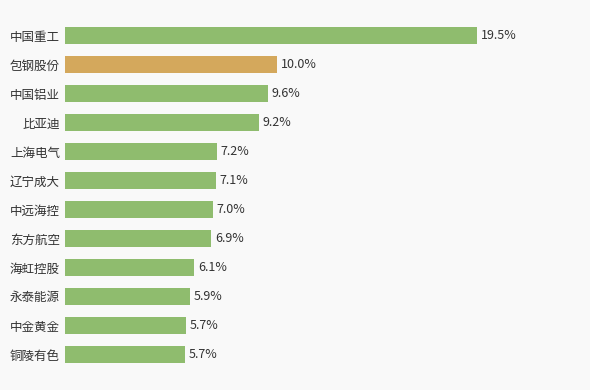

Does the chart contain any negative values?

No